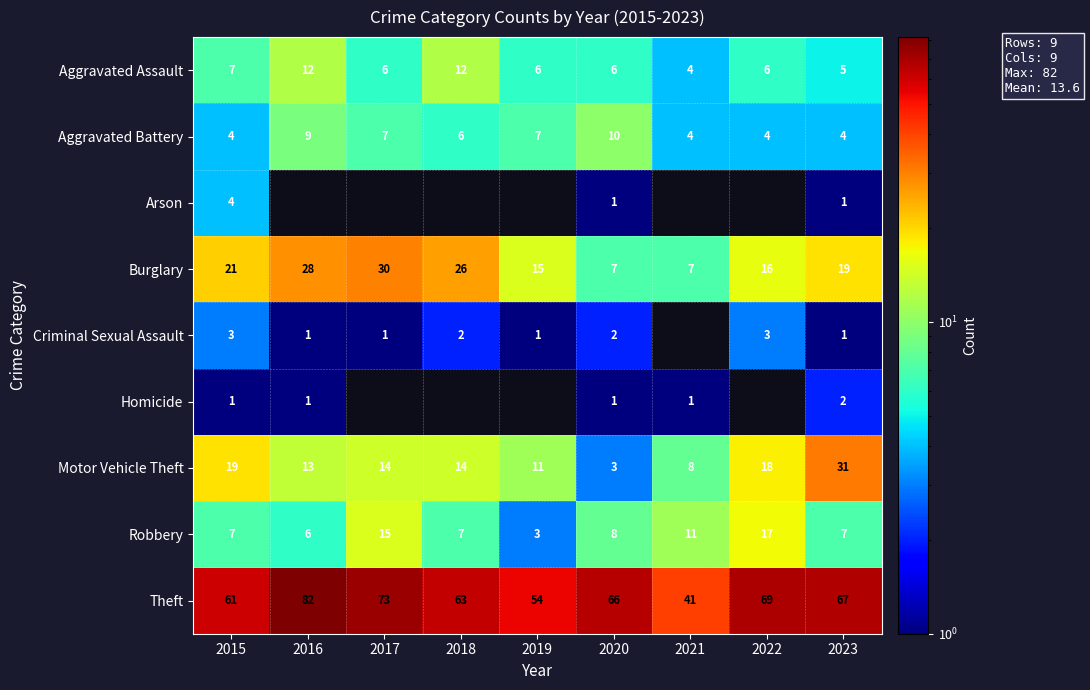

What is the minimum value for Motor Vehicle Theft?

3